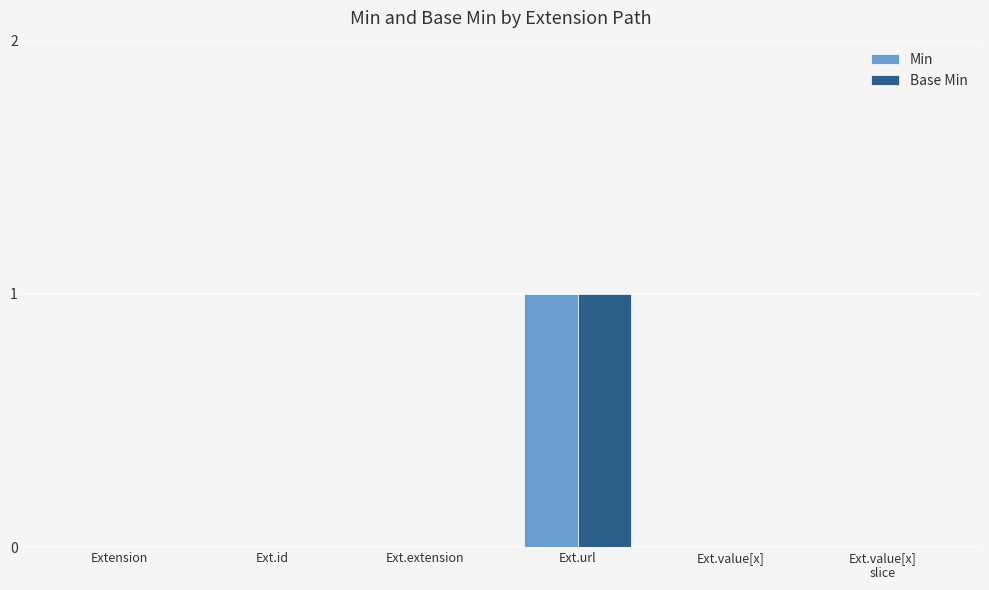

The Min series shows -1 at Ext.extension. True or false?

False